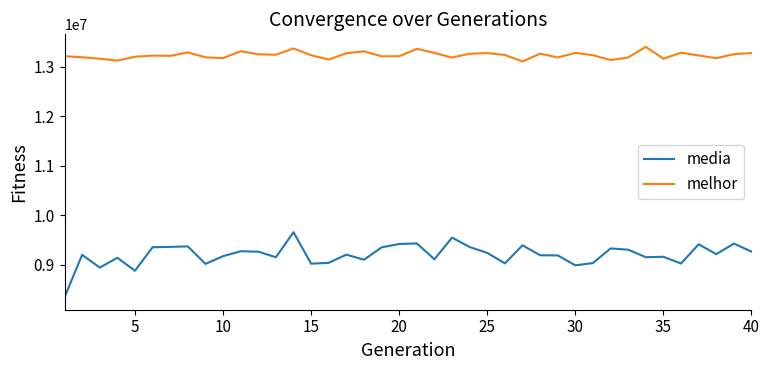

What is the greatest value displayed?

13399253.0